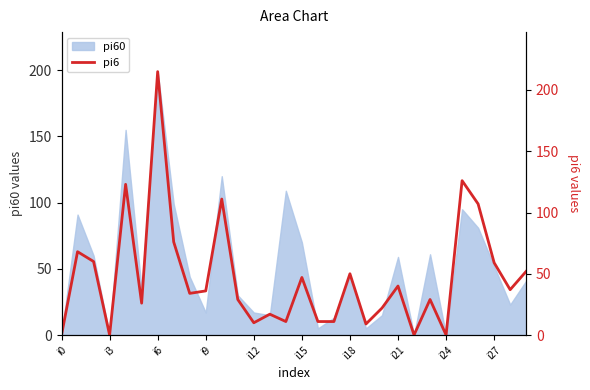

What is the approximate value at 16, to the nearest 5?

10